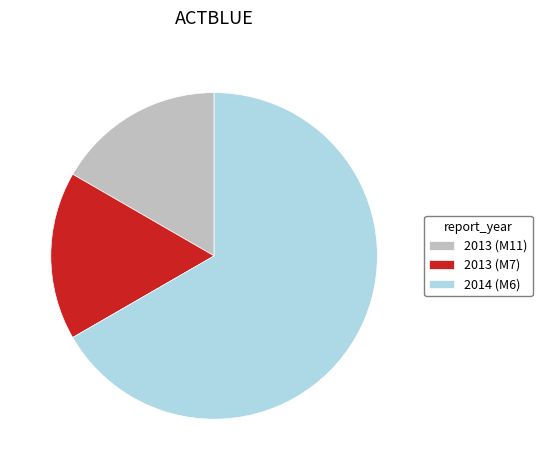

Between 2013 (M7) and 2014 (M6), which is larger?

2014 (M6)